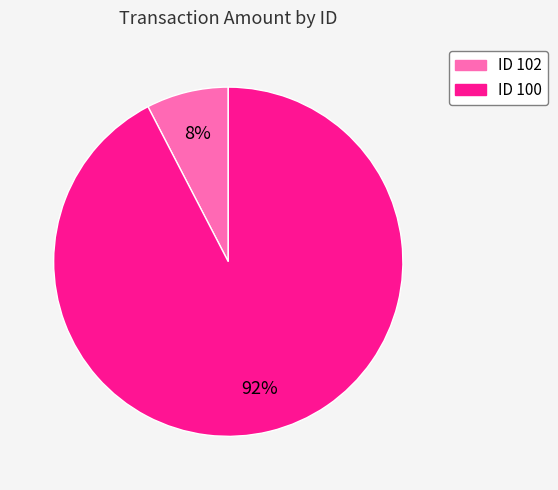

Is there a majority slice in this chart?

Yes